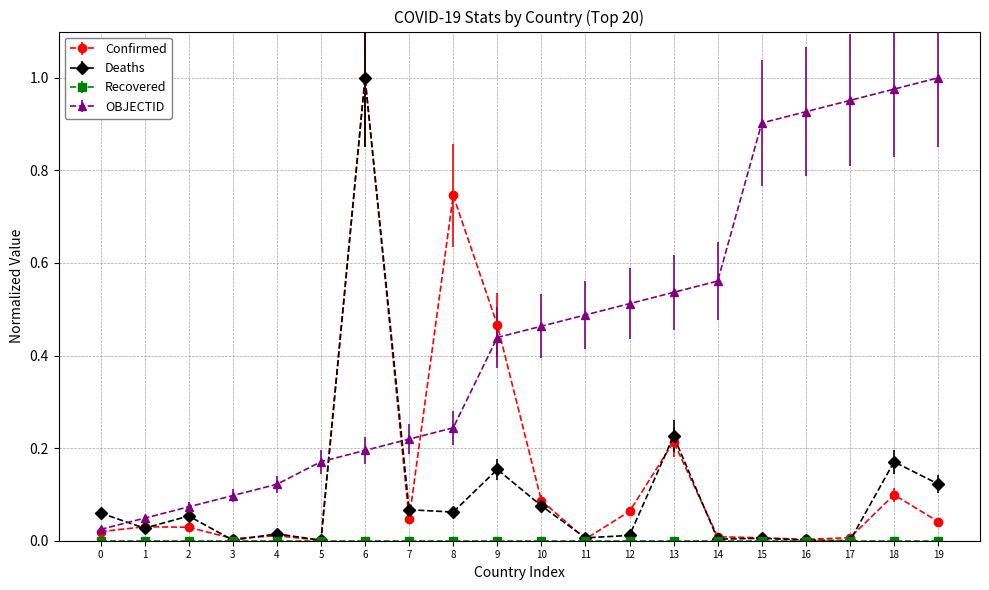

Which series has the largest total across all categories?

OBJECTID